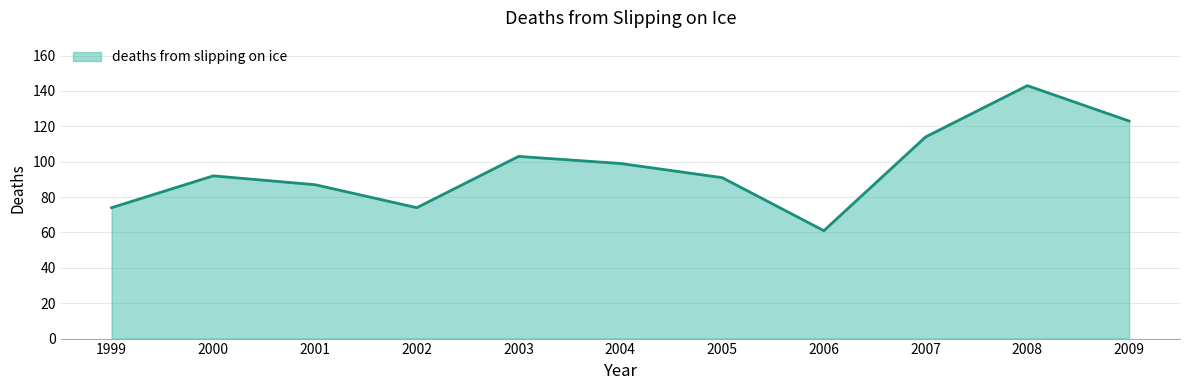

What value does the data have at 2007?

114